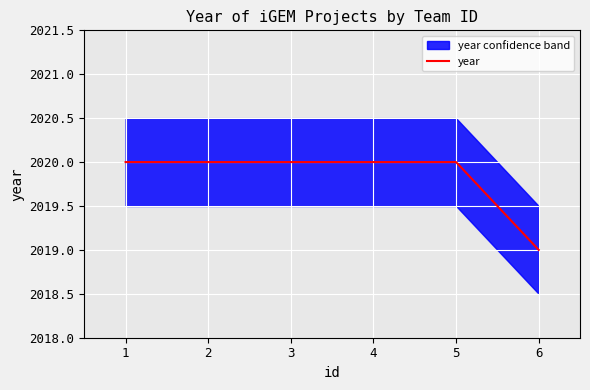

The year series shows 2020 at 3. True or false?

True